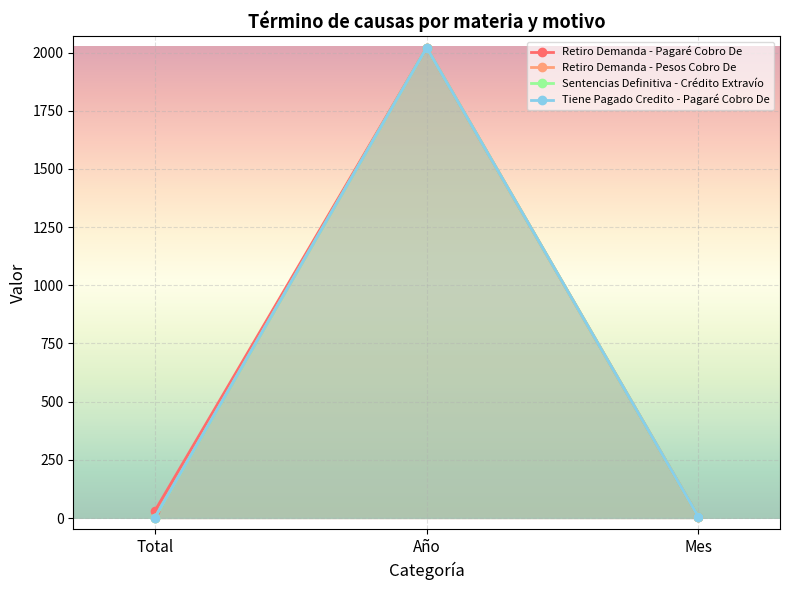

List the labels in order of Retiro Demanda - Pesos Cobro De value, smallest first.

Total, Mes, Año